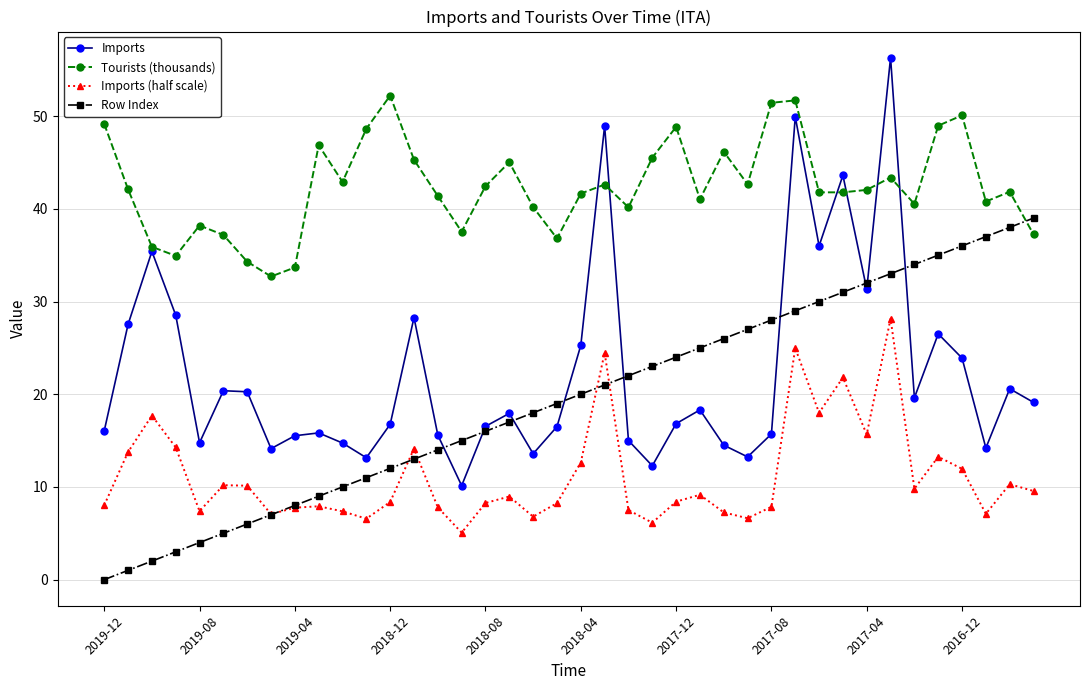

True or false: Row Index and Imports (half scale) cross at least once.

True